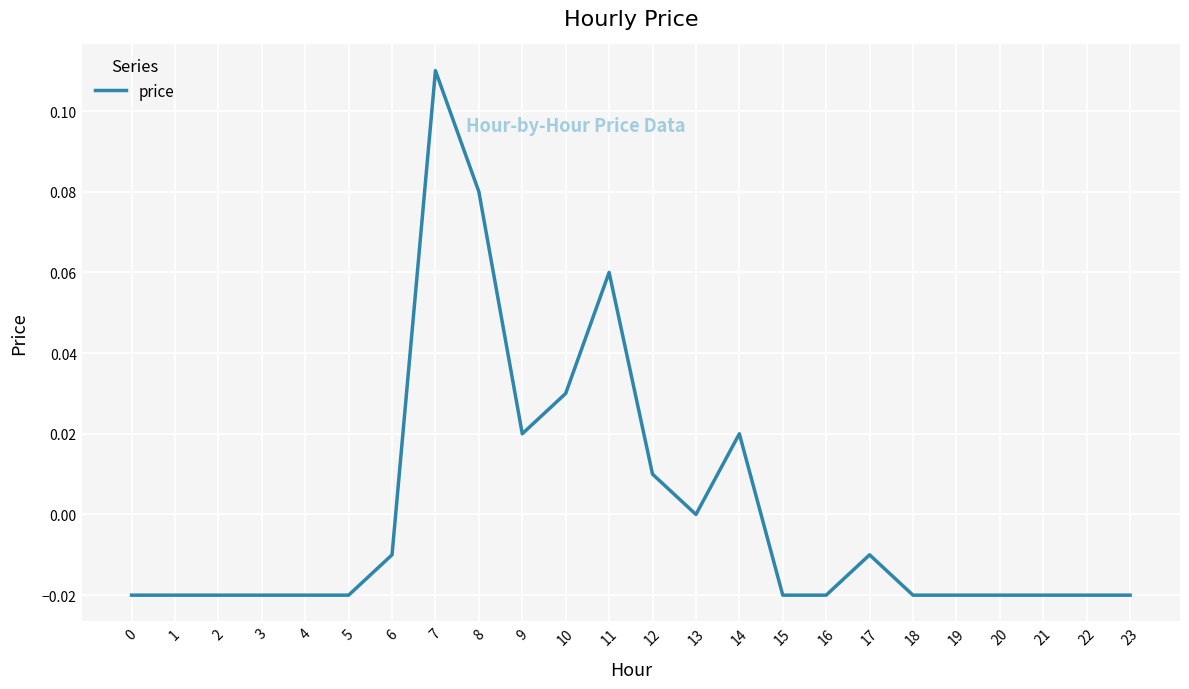

At which category does the chart reach its peak across all series?

7